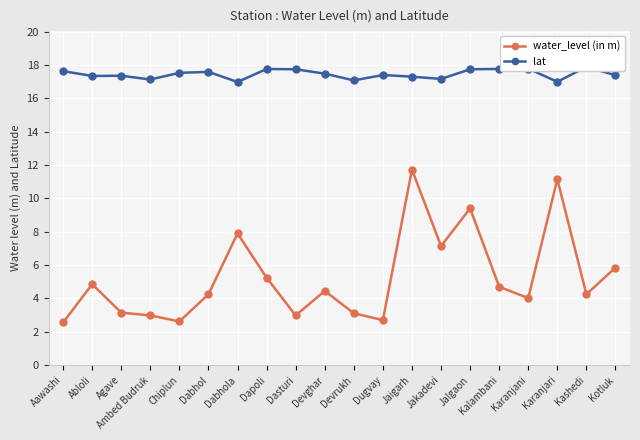

What is the value of the lat point at the 5th from the left?

17.5